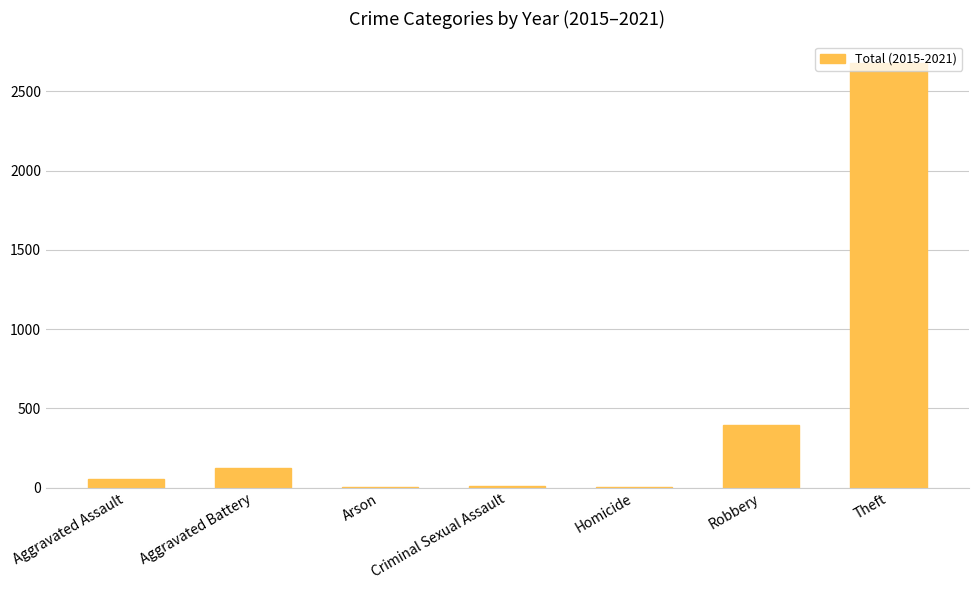

At which category does the chart reach its peak across all series?

Theft